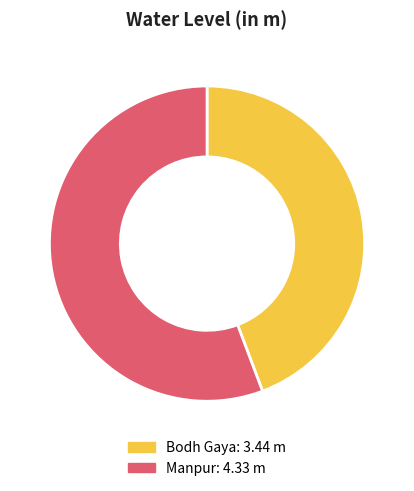

Does Manpur represent more than half of the total?

Yes